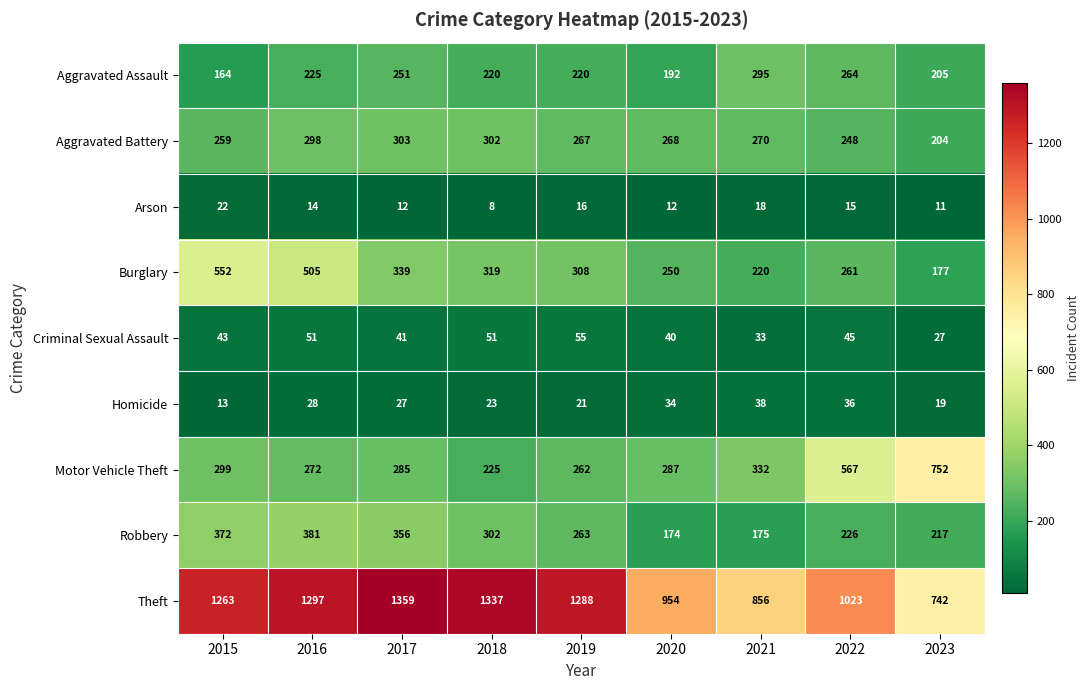

Between 2015 and 2016, which series saw the biggest shift?

Aggravated Assault